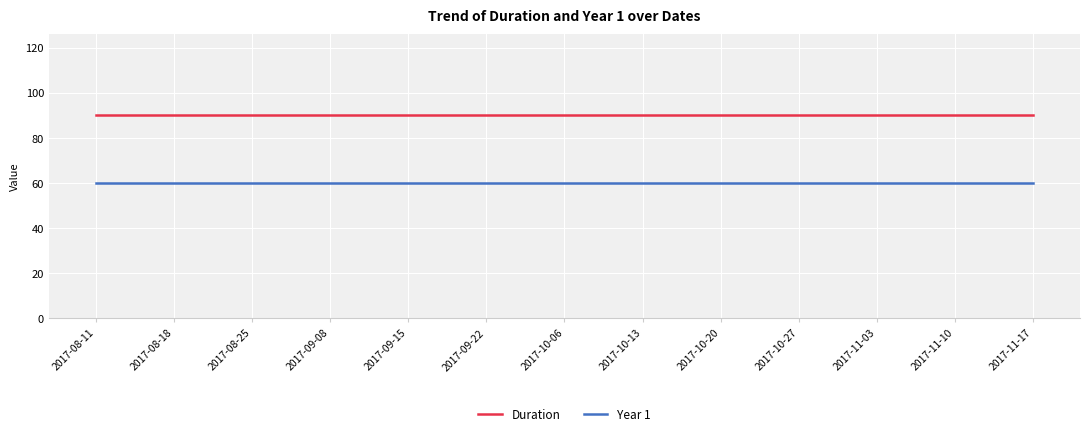

How many lines are shown in the chart?

2